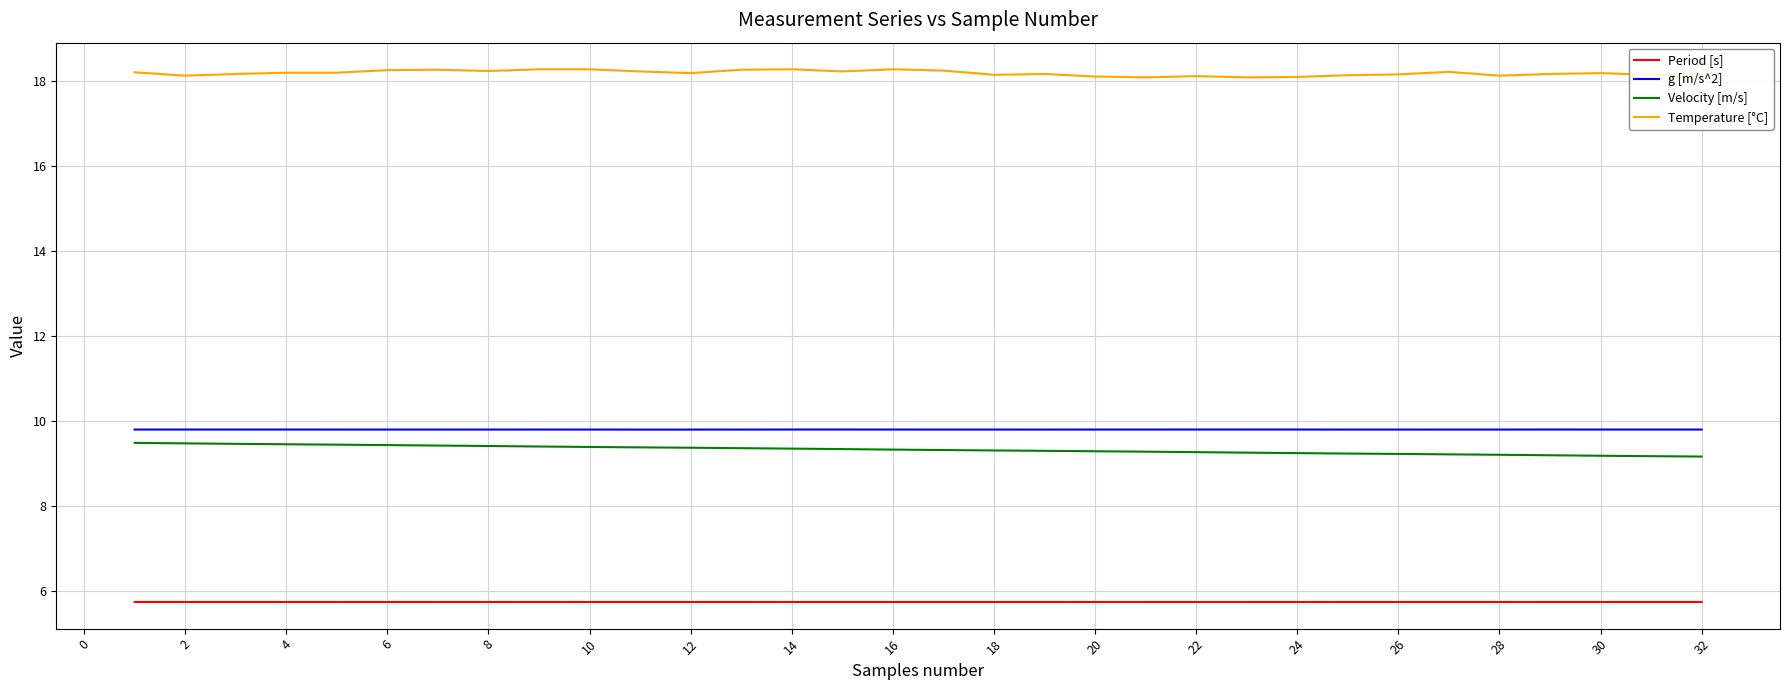

What is the lowest value of the g [m/s^2] series?

9.8